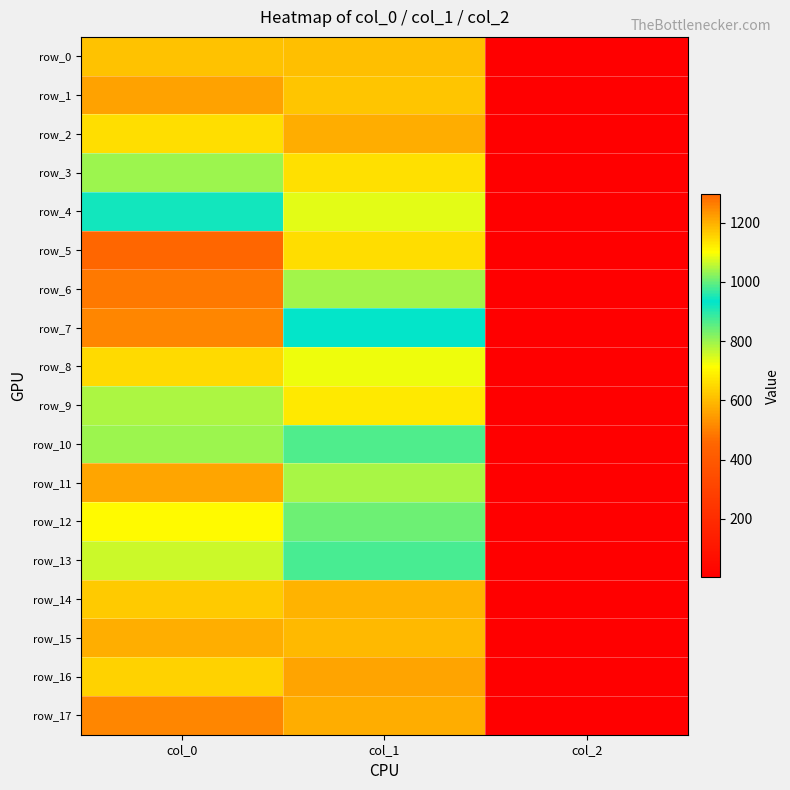

Reading left to right, transcribe all the data shown in this chart.

row_0: 1180.0	604.1	2.0
row_1: 1216.7	614.2	2.0
row_2: 1143.3	577.1	2.0
row_3: 1036.7	661.5	2.0
row_4: 946.7	735.8	2.0
row_5: 1296.7	654.8	2.0
row_6: 1266.7	793.1	2.0
row_7: 1253.3	928.1	2.0
row_8: 1146.7	725.6	2.0
row_9: 1046.7	678.4	2.0
row_10: 1036.7	864.0	2.0
row_11: 1213.3	786.4	2.0
row_12: 1106.7	840.4	2.0
row_13: 1066.7	978.8	2.0
row_14: 1170.0	583.9	2.0
row_15: 1203.3	597.4	2.0
row_16: 1160.0	560.2	2.0
row_17: 1253.3	577.1	2.0